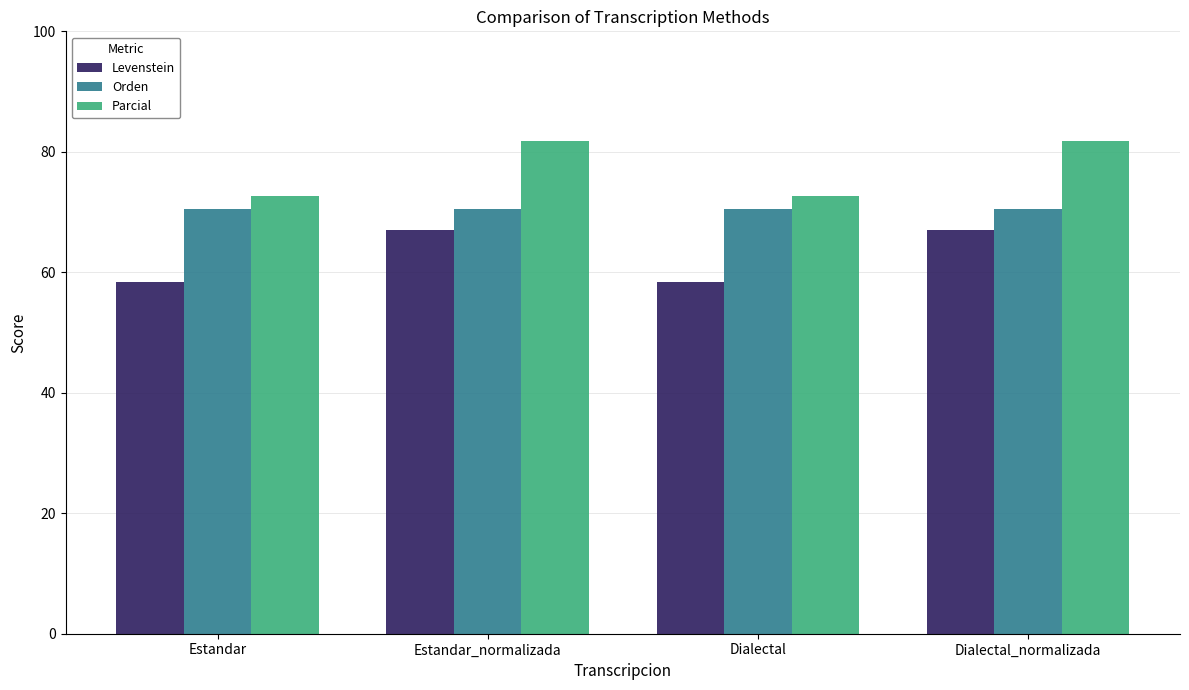

What are all the series names shown in the legend?

Levenstein, Orden, Parcial